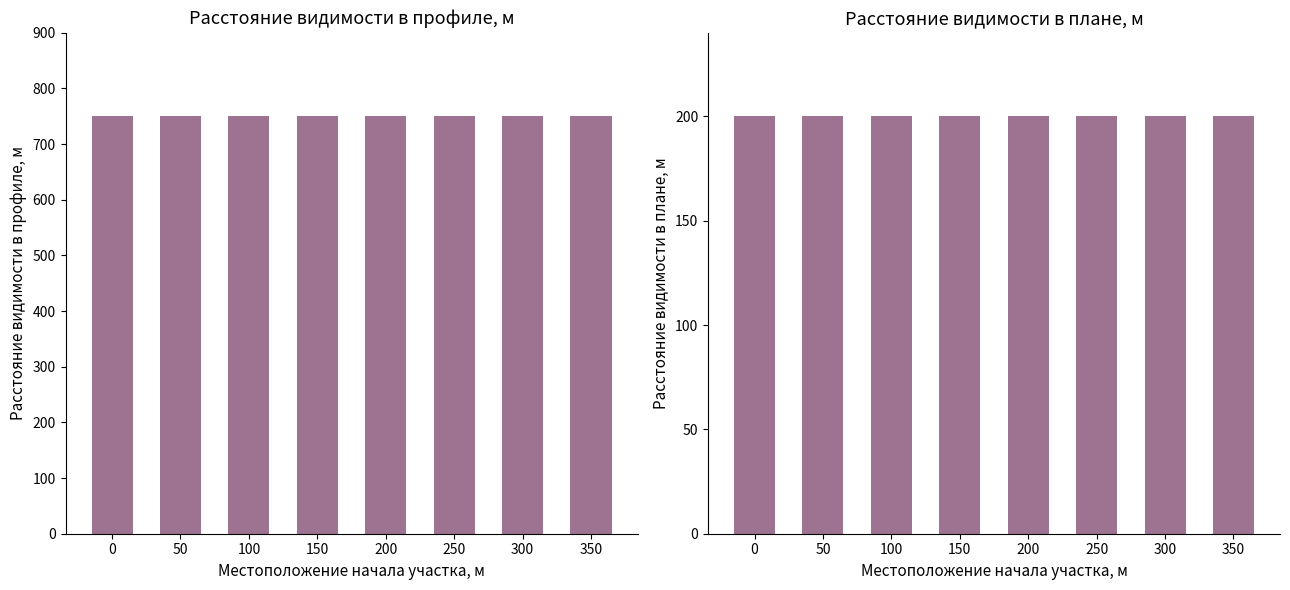

What is the value of the Расстояние видимости в плане, м bar at the 1st from the left?

200